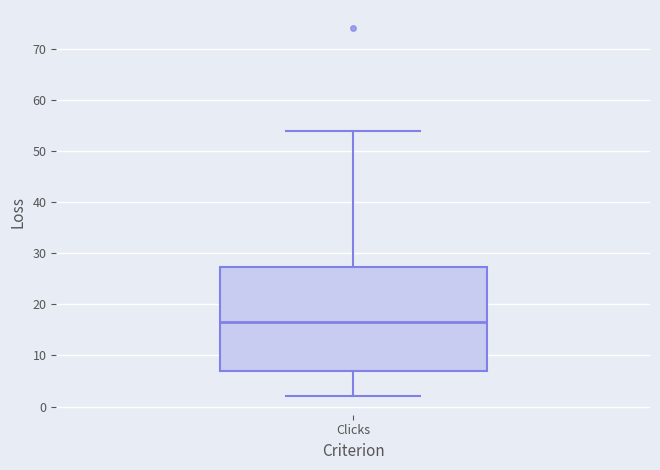

Where does the median line of the box for Clicks sit on the y-axis? The values are not printed on the chart, so give them approximately, as read against the axis.

17